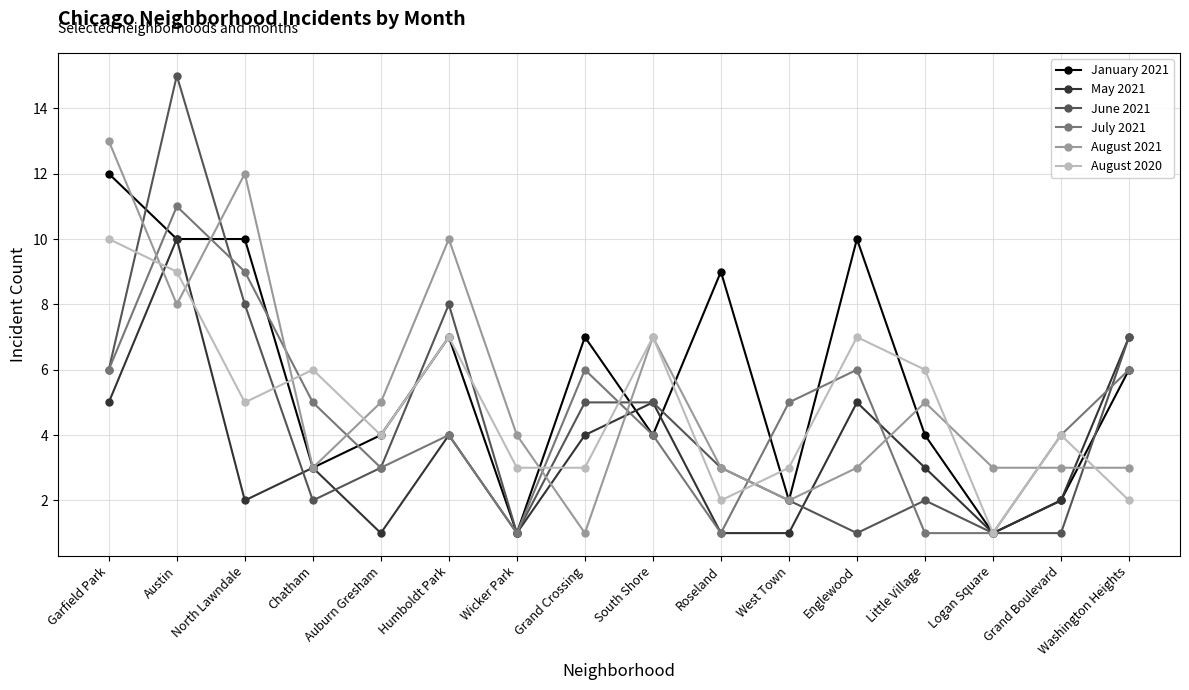

Rank the series at Englewood from highest to lowest value.

January 2021, August 2020, July 2021, May 2021, August 2021, June 2021